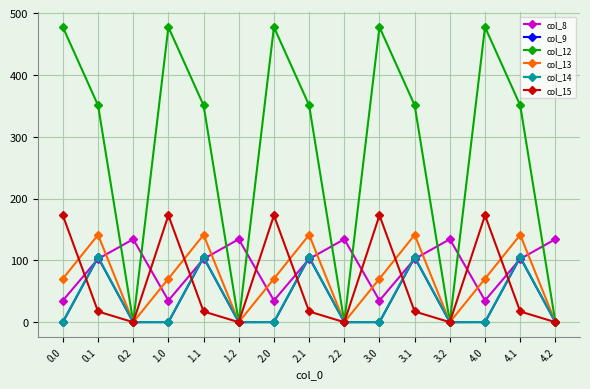

At which category does col_12 reach its first local valley?

0.2